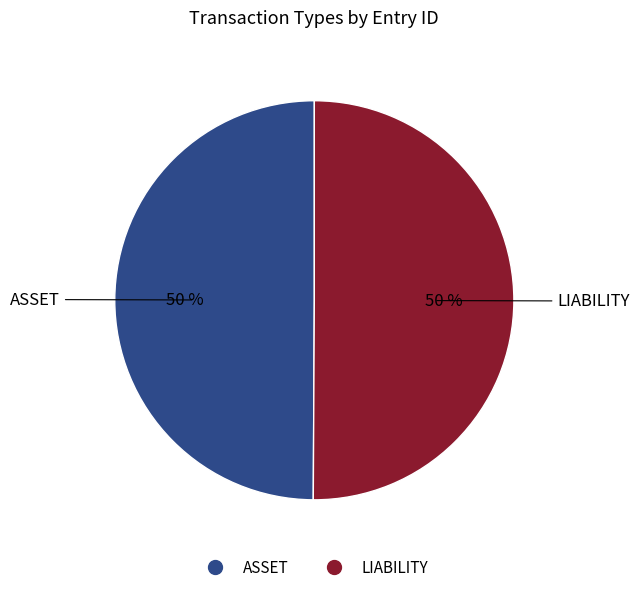

Approximately how many times larger is the value at LIABILITY compared to ASSET?

1.0